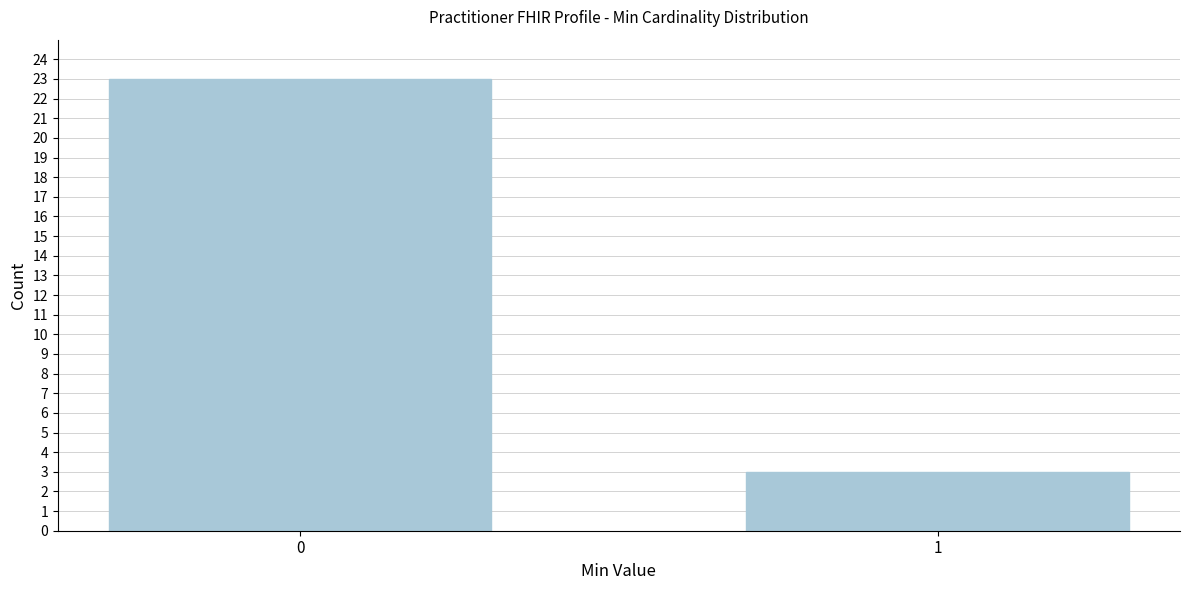

Reading left to right, list all the values displayed in this chart.

23	3